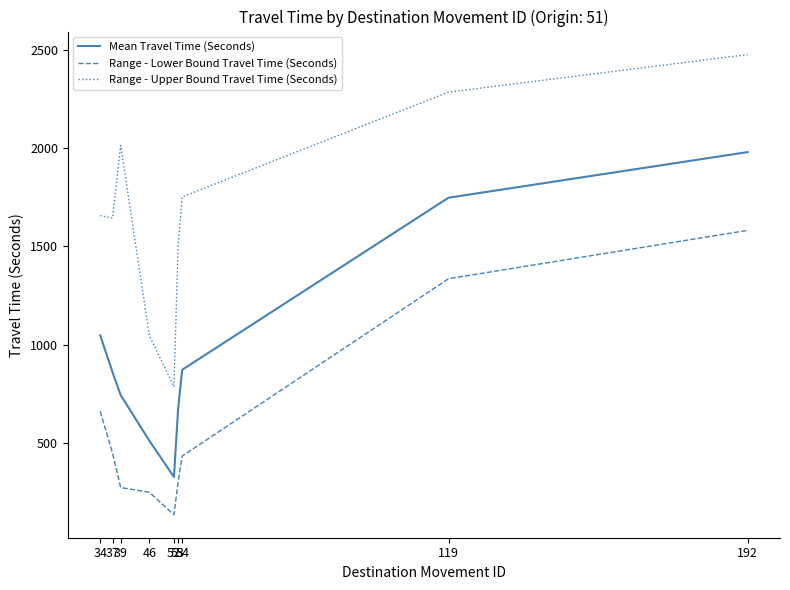

Rank the series at 37 from lowest to highest value.

Range - Lower Bound Travel Time (Seconds), Mean Travel Time (Seconds), Range - Upper Bound Travel Time (Seconds)